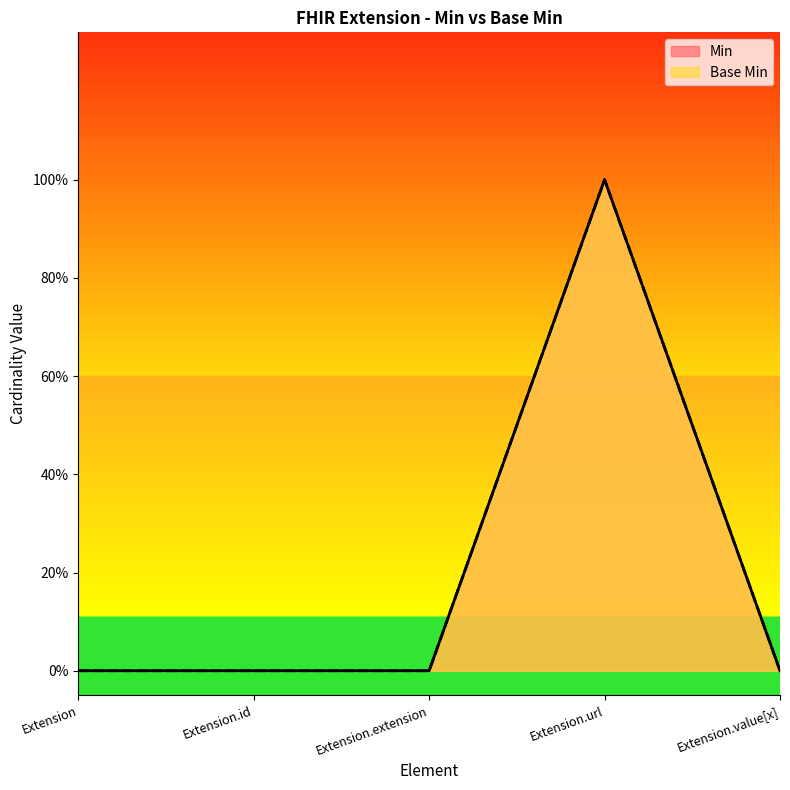

What position from the left is Extension.extension?

3